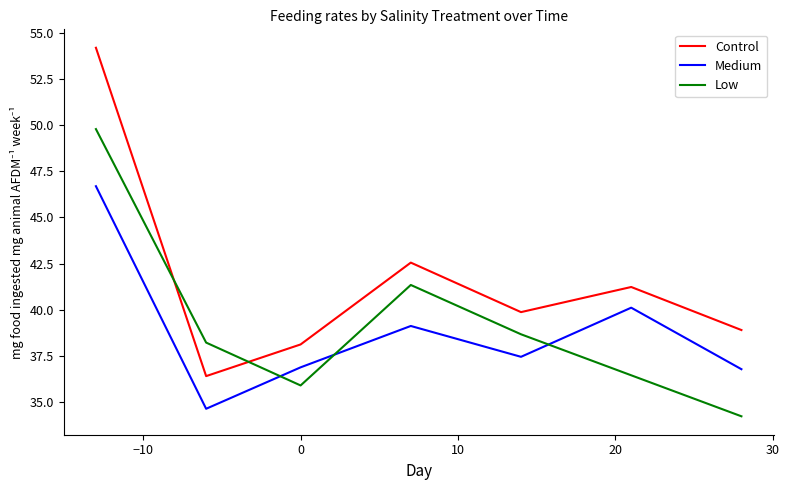

How many series are shown in this chart?

3